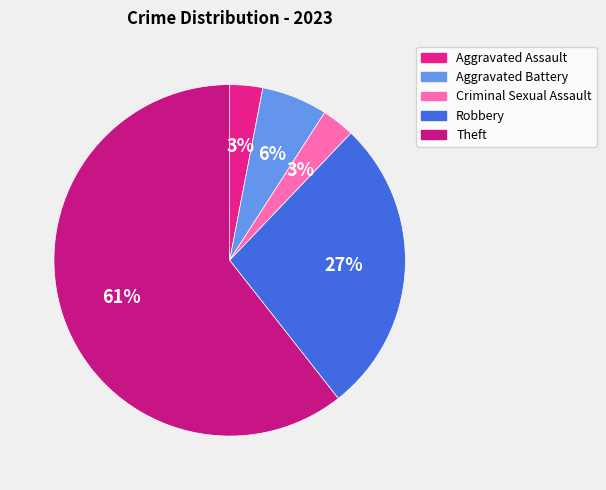

To the nearest percent, what percentage of the pie is Theft?

61%